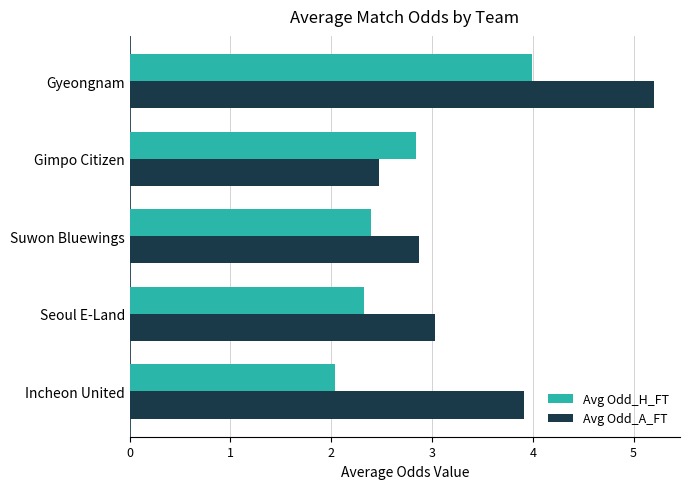

Read the Avg Odd_H_FT value at Incheon United.

2.0